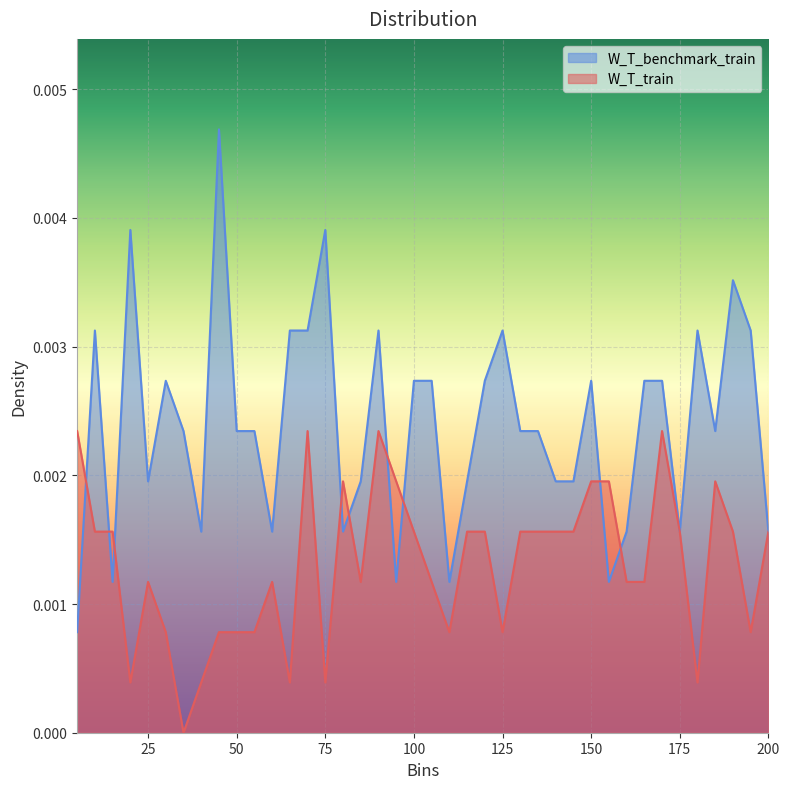

How many intersections are there between W_T_train and W_T_benchmark_train?

9